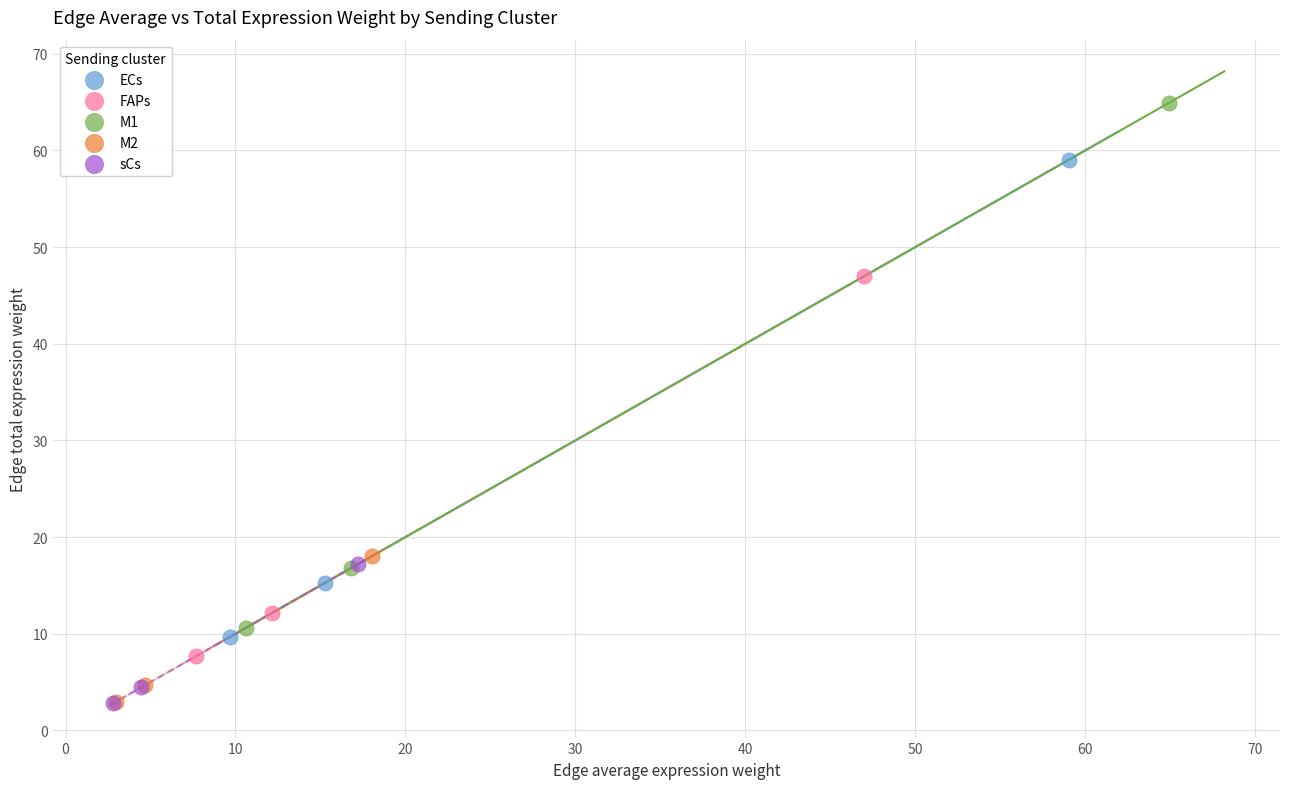

Which series reaches the maximum Y coordinate?

M1